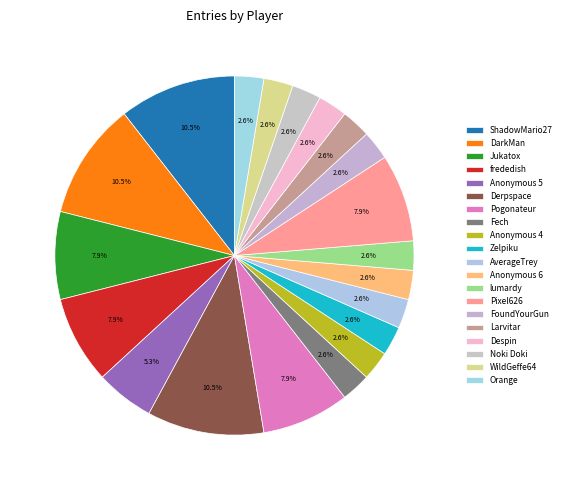

How many segments does this pie chart have?

20